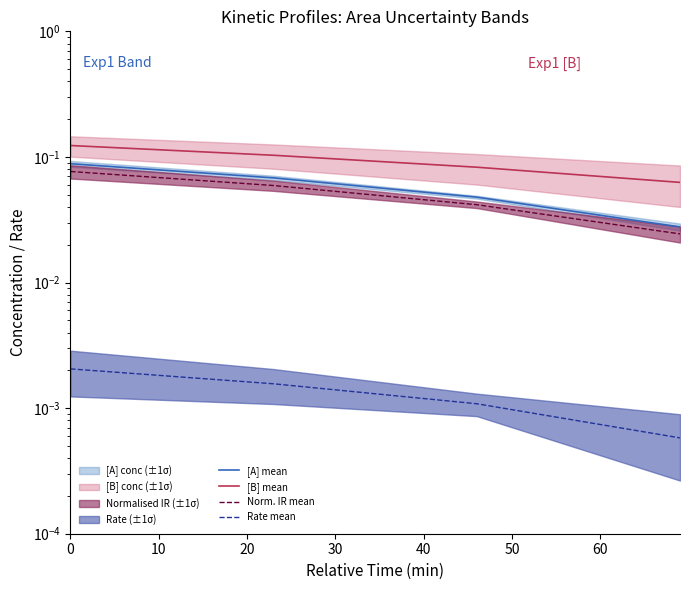

Reading right to left, transcribe all the data shown in this chart.

[A] mean: 0.0	0.0	0.1	0.1
[B] mean: 0.1	0.1	0.1	0.1
Norm. IR mean: 0.0	0.0	0.1	0.1
Rate mean: 0.0	0.0	0.0	0.0